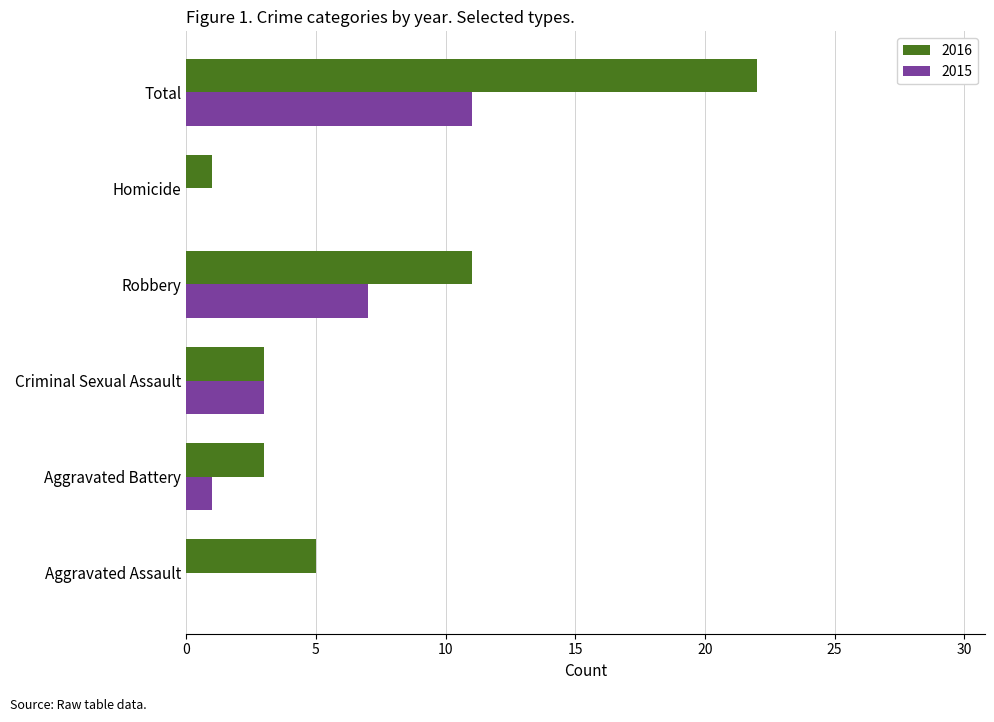

What is the highest value of the 2016 series?

22